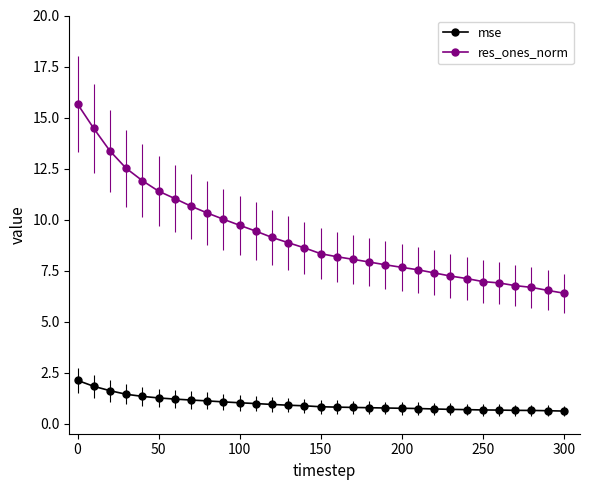

What is the value of the mse point at the 4th from the left?

1.4